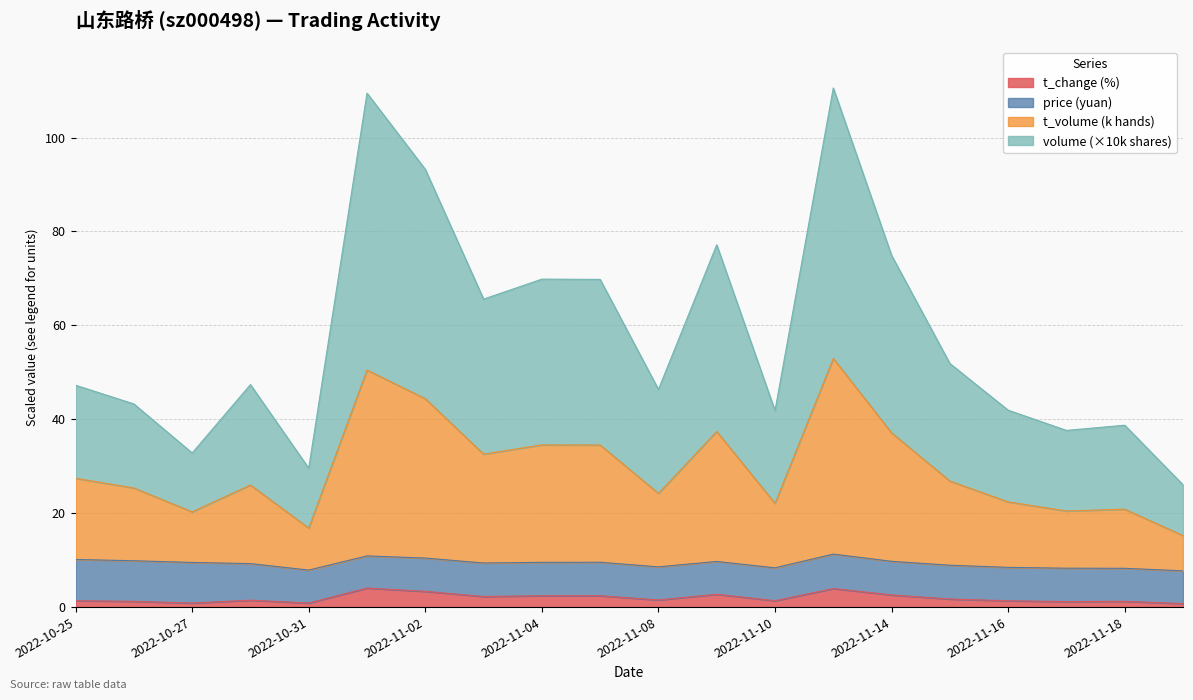

What is the difference between the t_change values at 2022-10-31 and 2022-11-07?

1.5